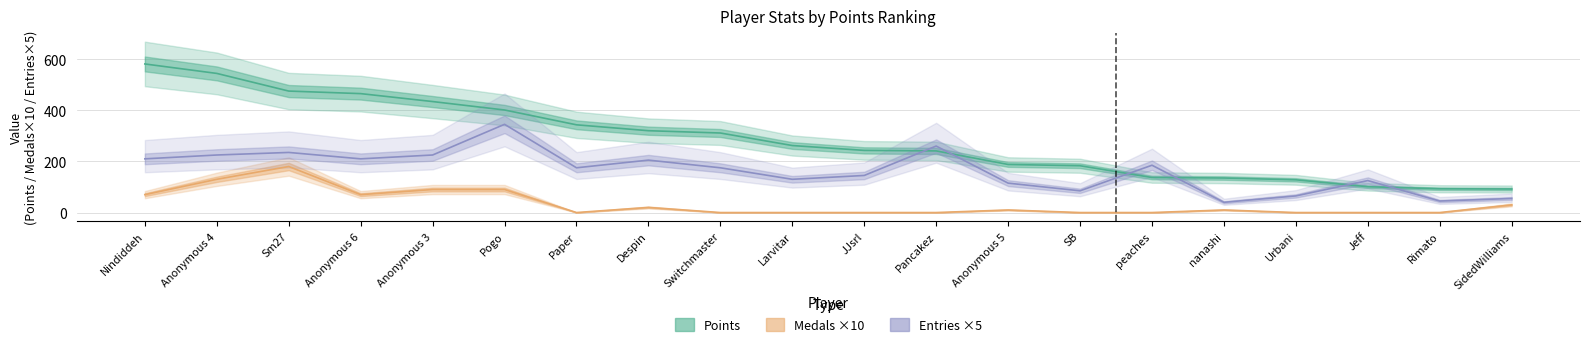

What is the label of the 6th point from the right?

peaches